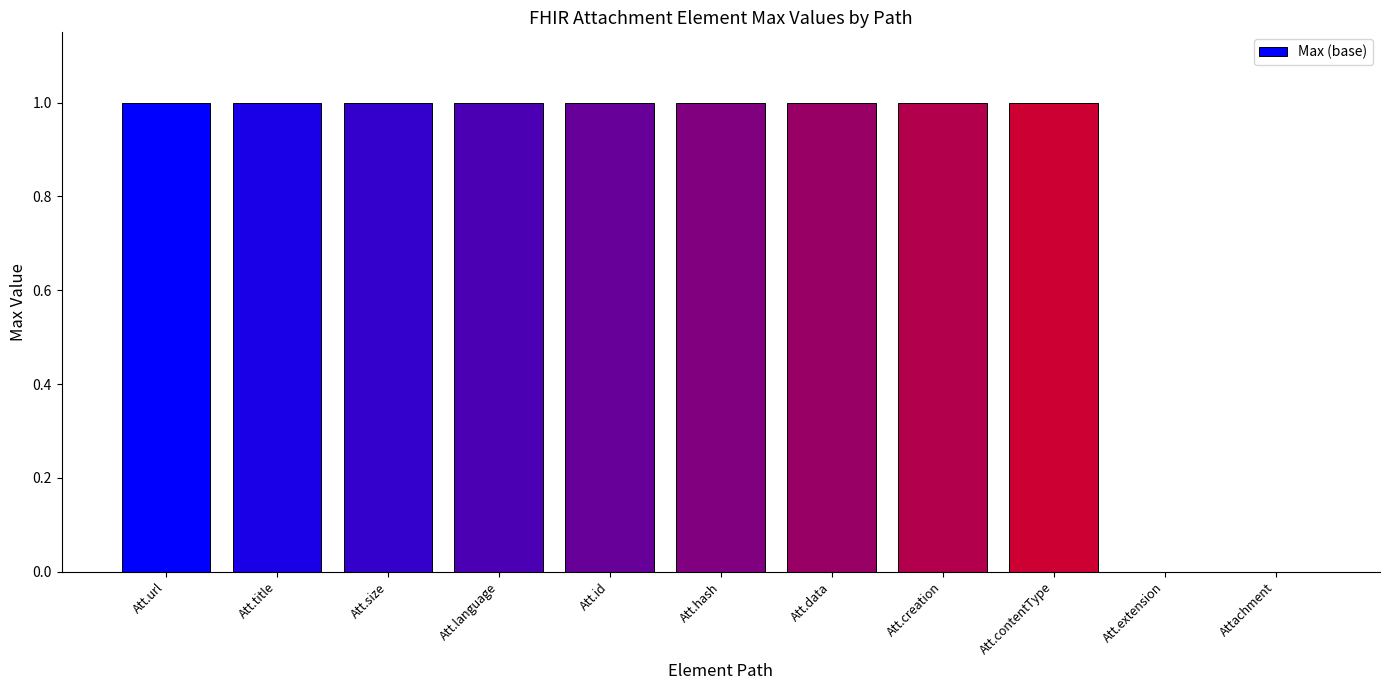

True or false: the data shows 1 at Att.contentType.

True